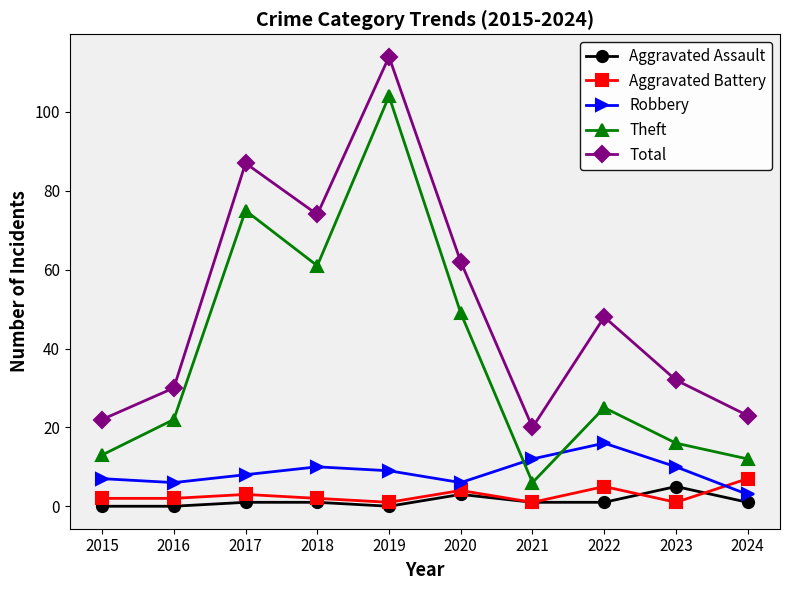

What is the maximum value shown in the chart?

114